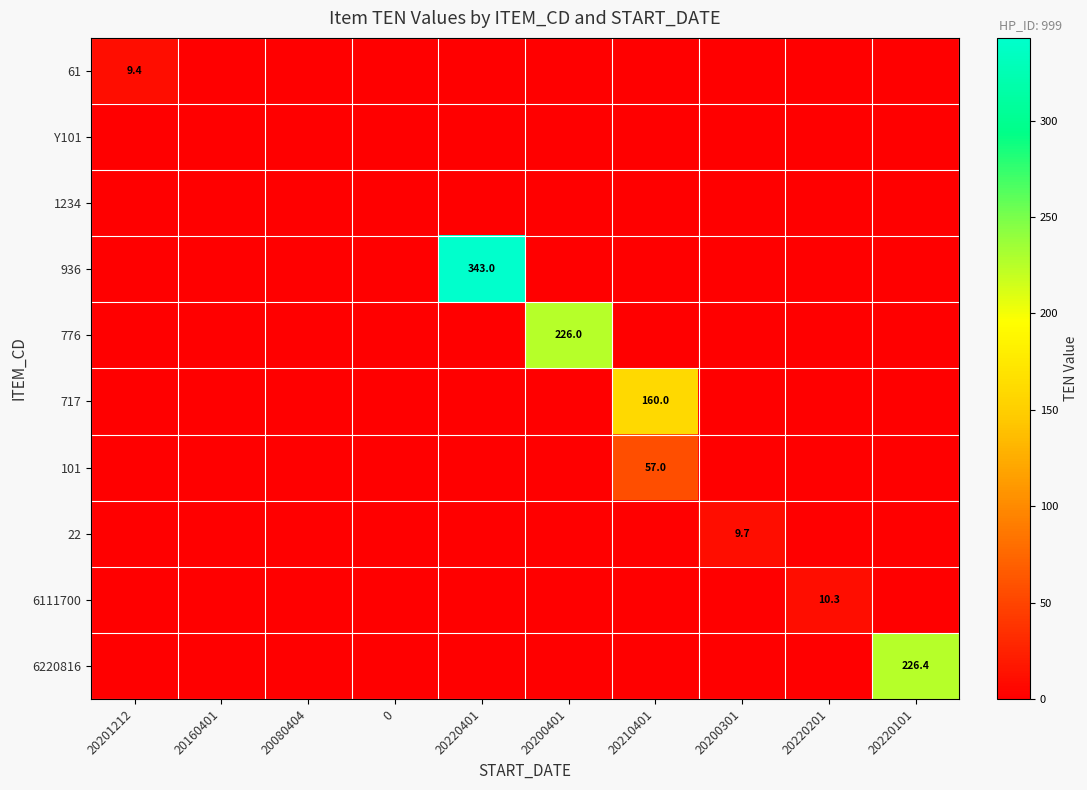

What is the difference between the highest and lowest values at 20220101?

226.4